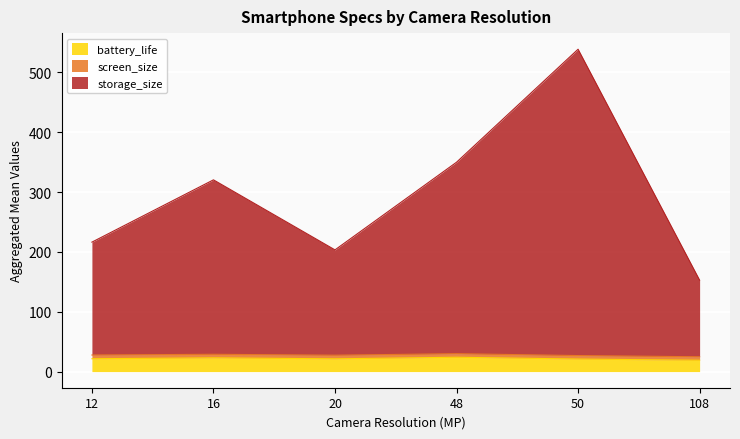

What is the maximum value shown in the chart?

512.0